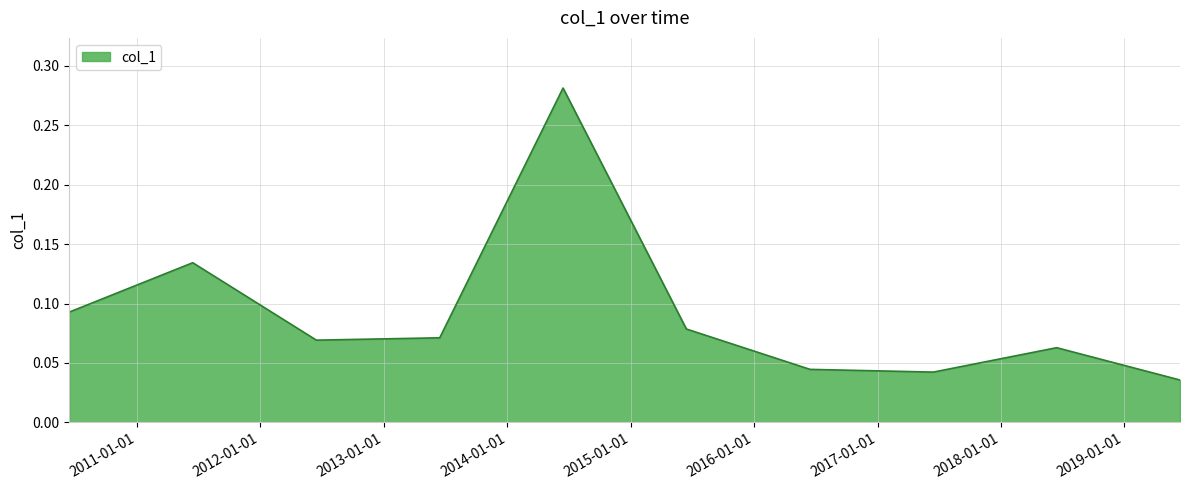

Does the chart display data point markers on the line(s)?

No